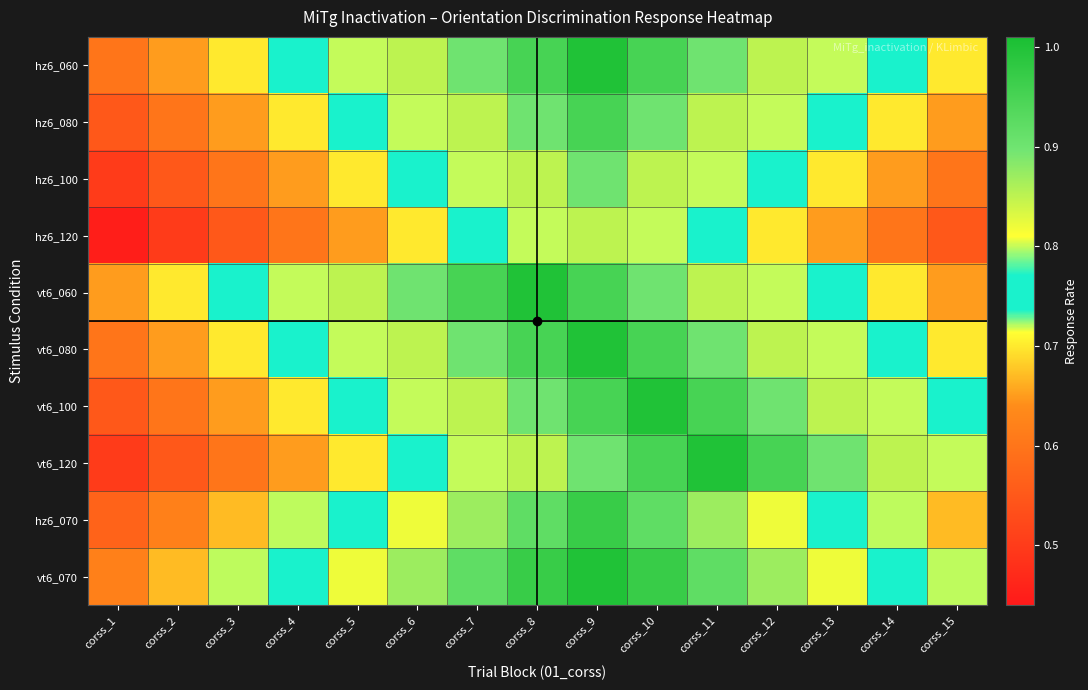

How many series are shown in this chart?

10